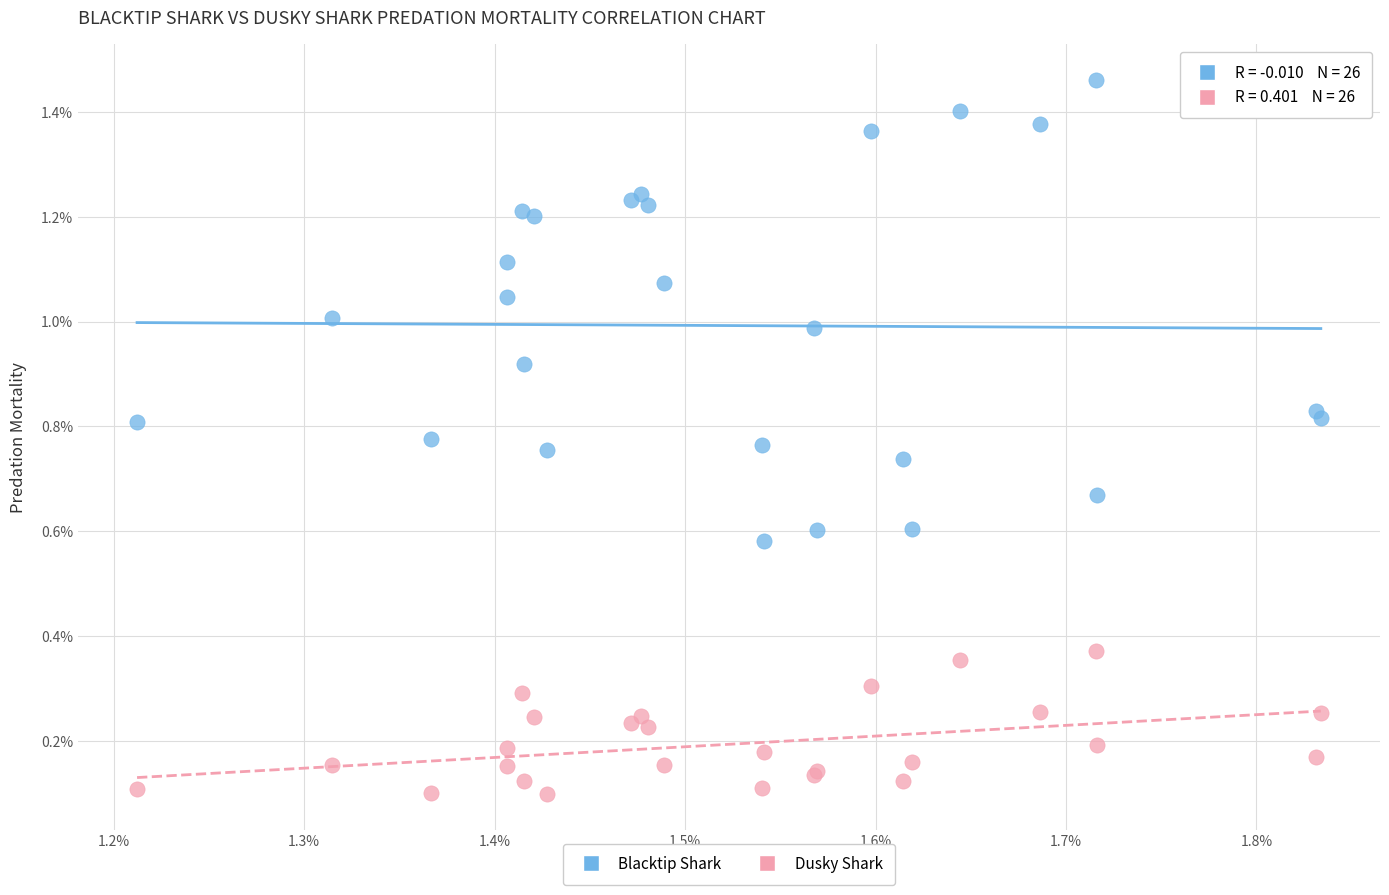

Which series contains the lowest Y value?

Dusky Shark